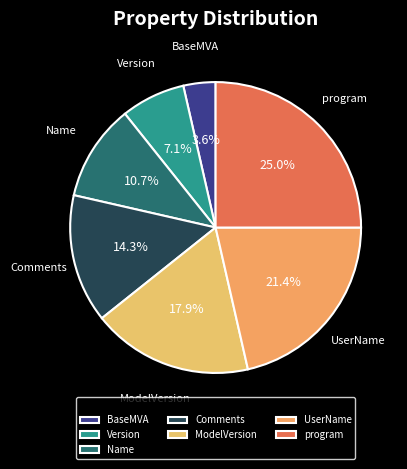

What is the smallest slice in the pie chart?

BaseMVA